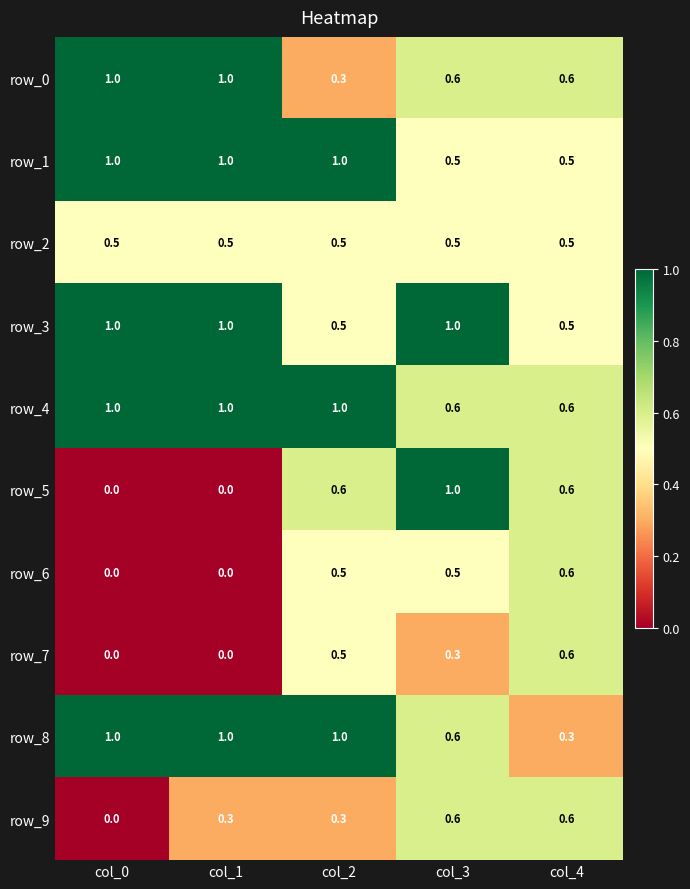

What is the maximum value shown in the chart?

1.0